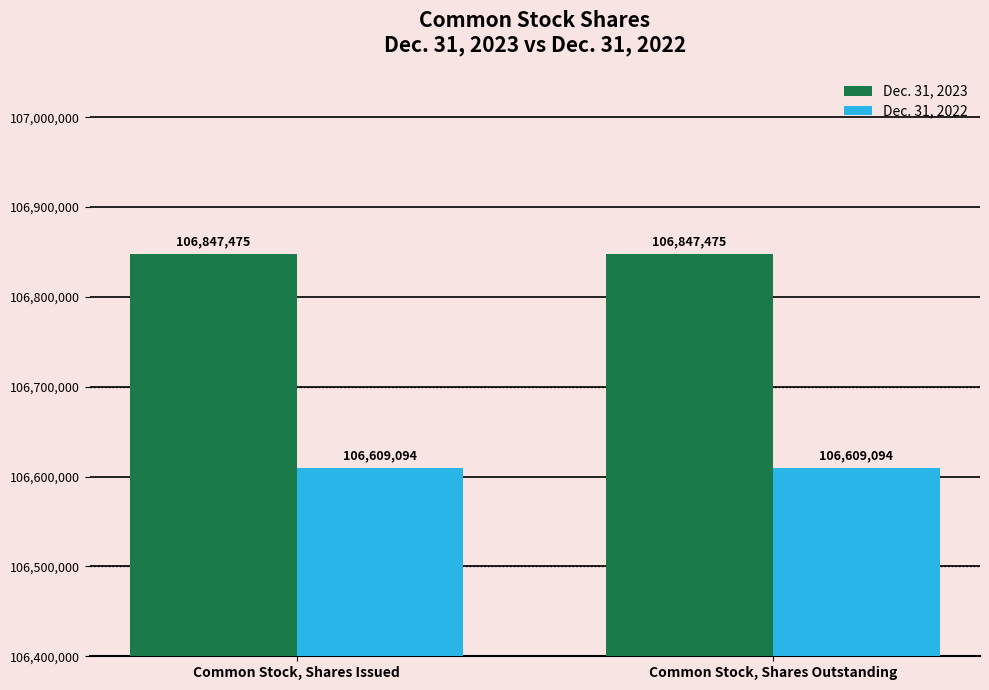

How many bars are there in total?

4